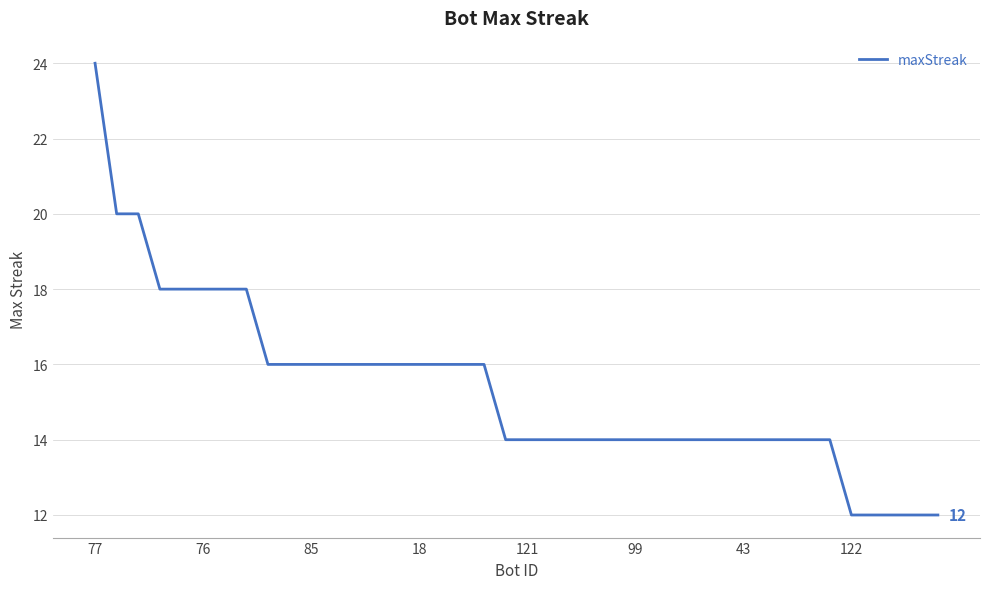

What is the minimum value shown in the chart?

12